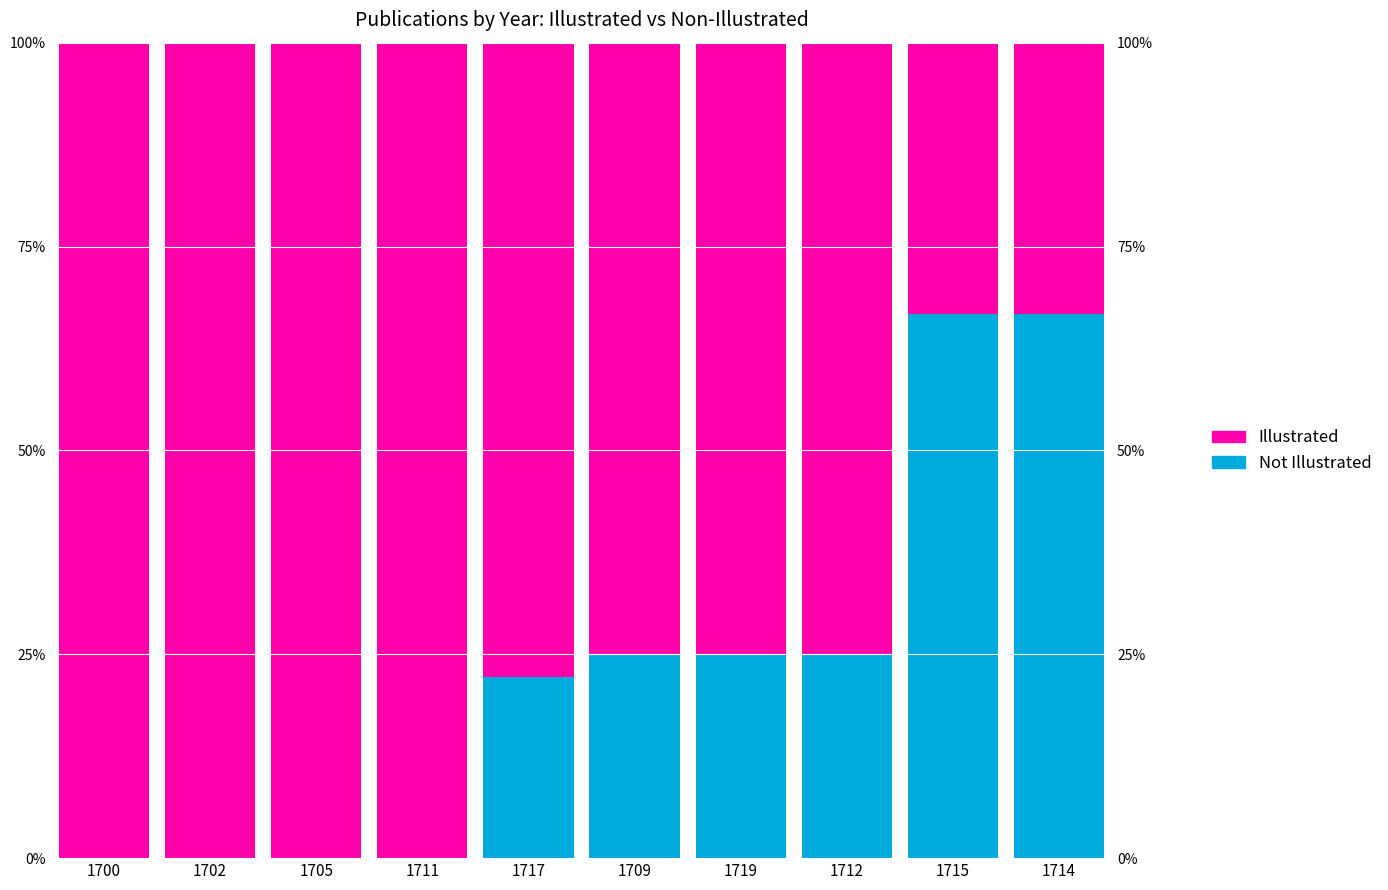

What are all the series names shown in the legend?

Not Illustrated, Illustrated